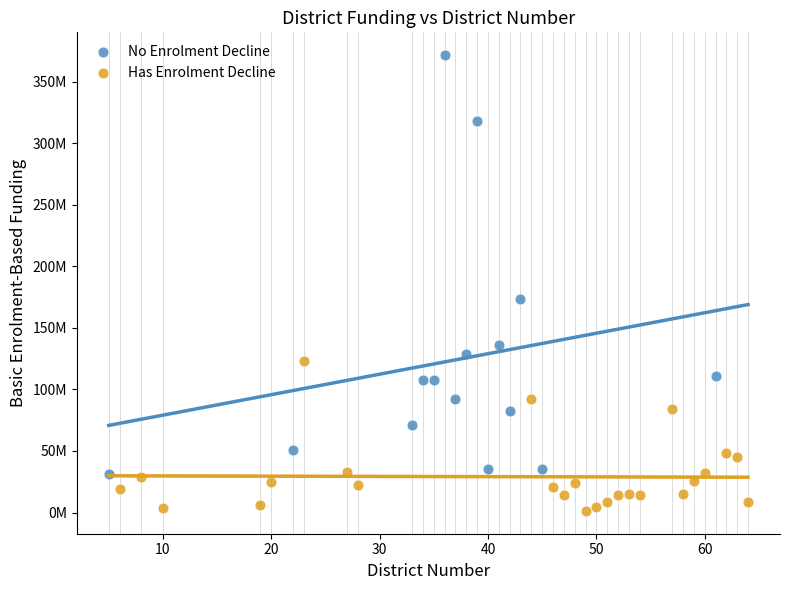

What are all the series names shown in the legend?

No Enrolment Decline, Has Enrolment Decline